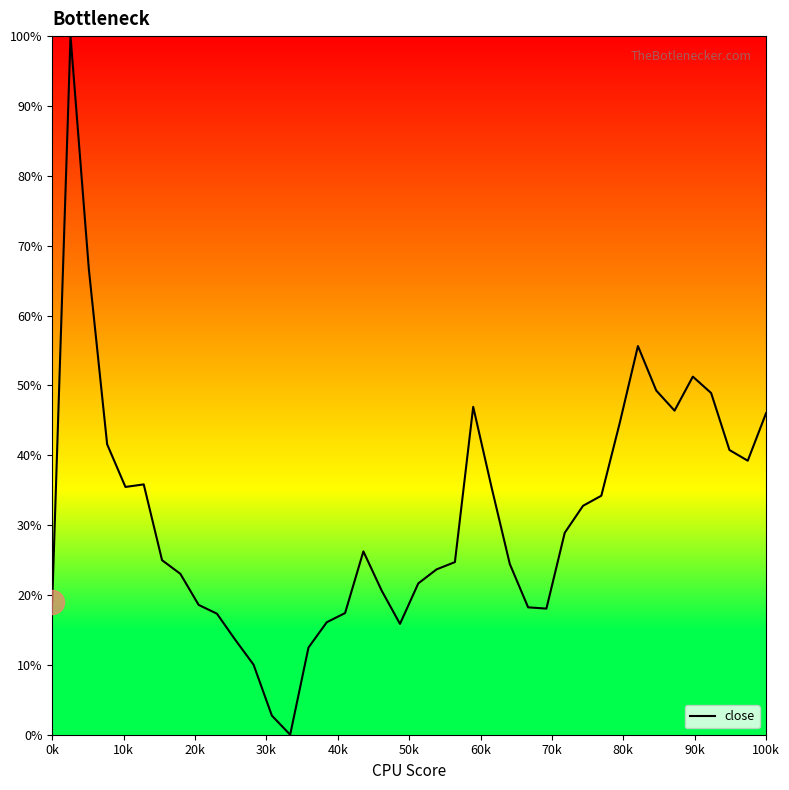

What is the difference between the maximum and minimum values?

100.0